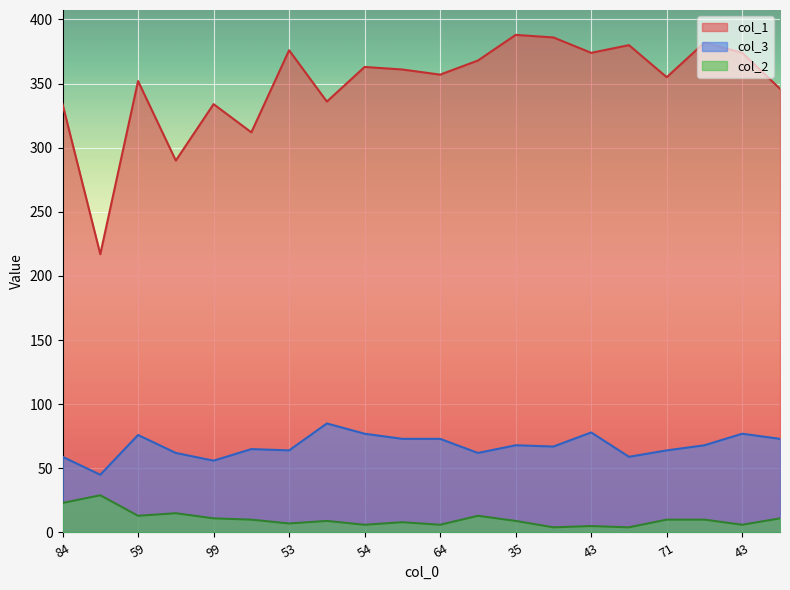

What are all the series names shown in the legend?

col_1, col_3, col_2